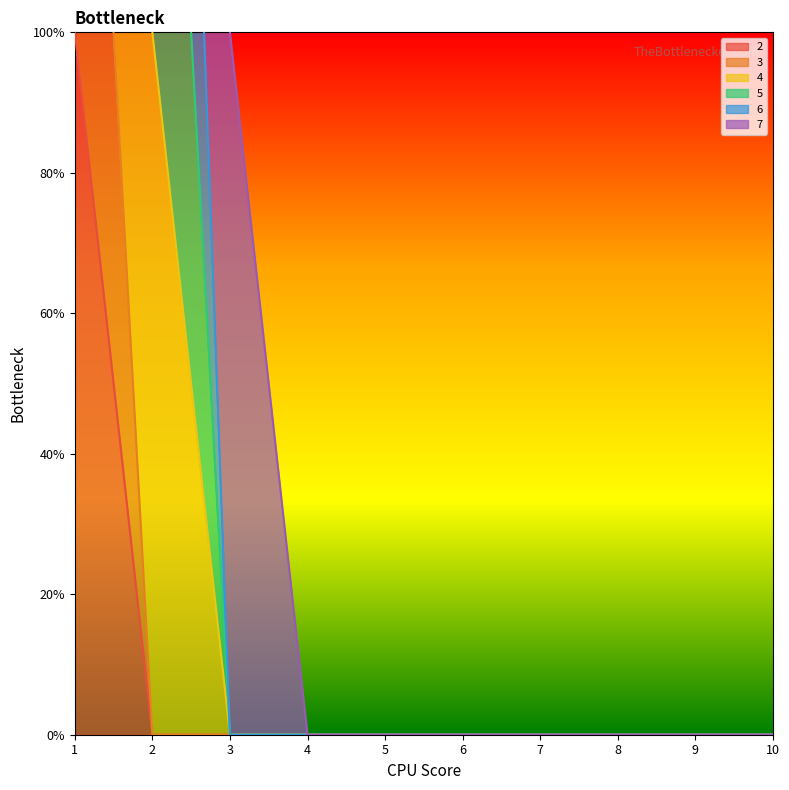

True or false: 4 has a value of 0 at 9.

True